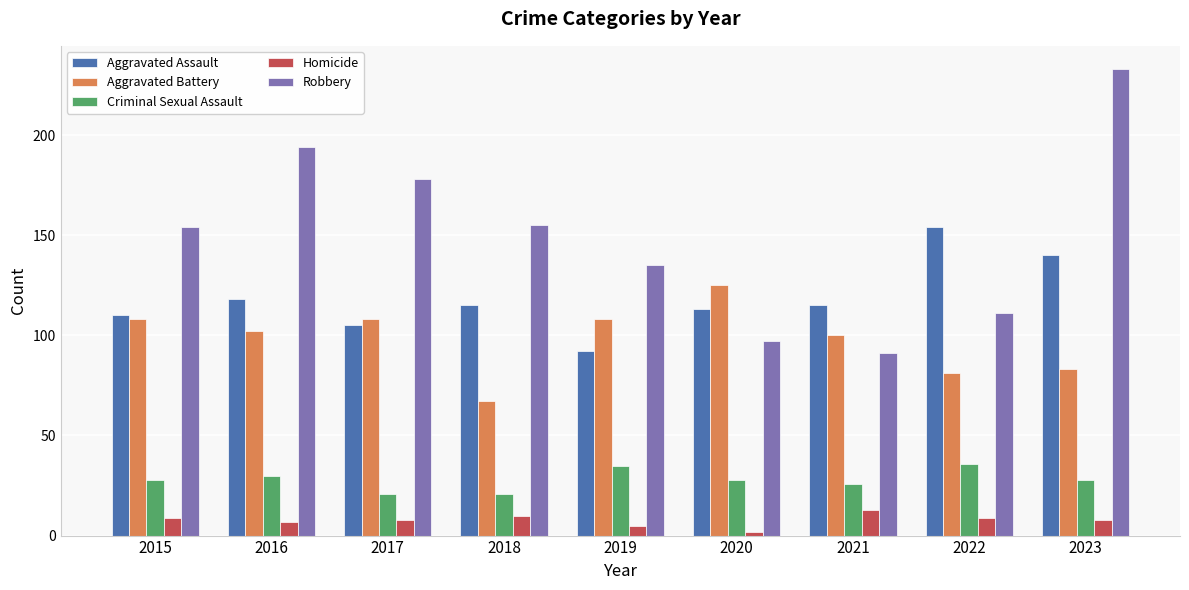

Which series has the largest range (max minus min)?

Robbery